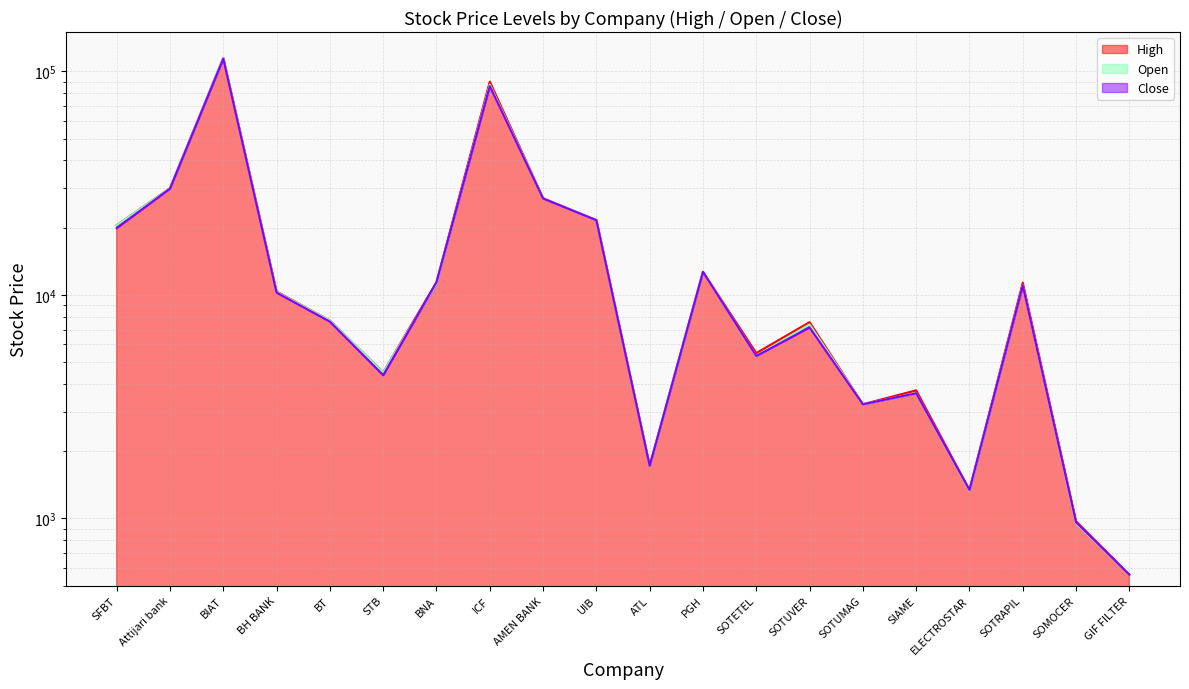

Is the value of Close at ELECTROSTAR greater than the value of High at SOTUMAG?

No